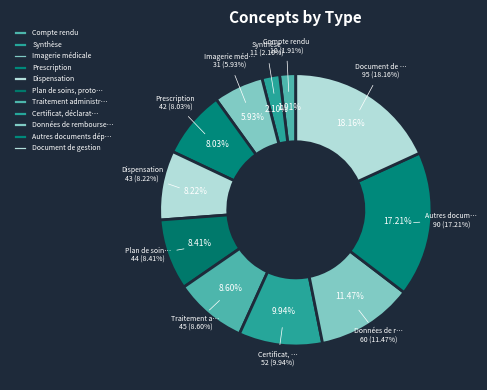

Does any single category account for the majority?

No